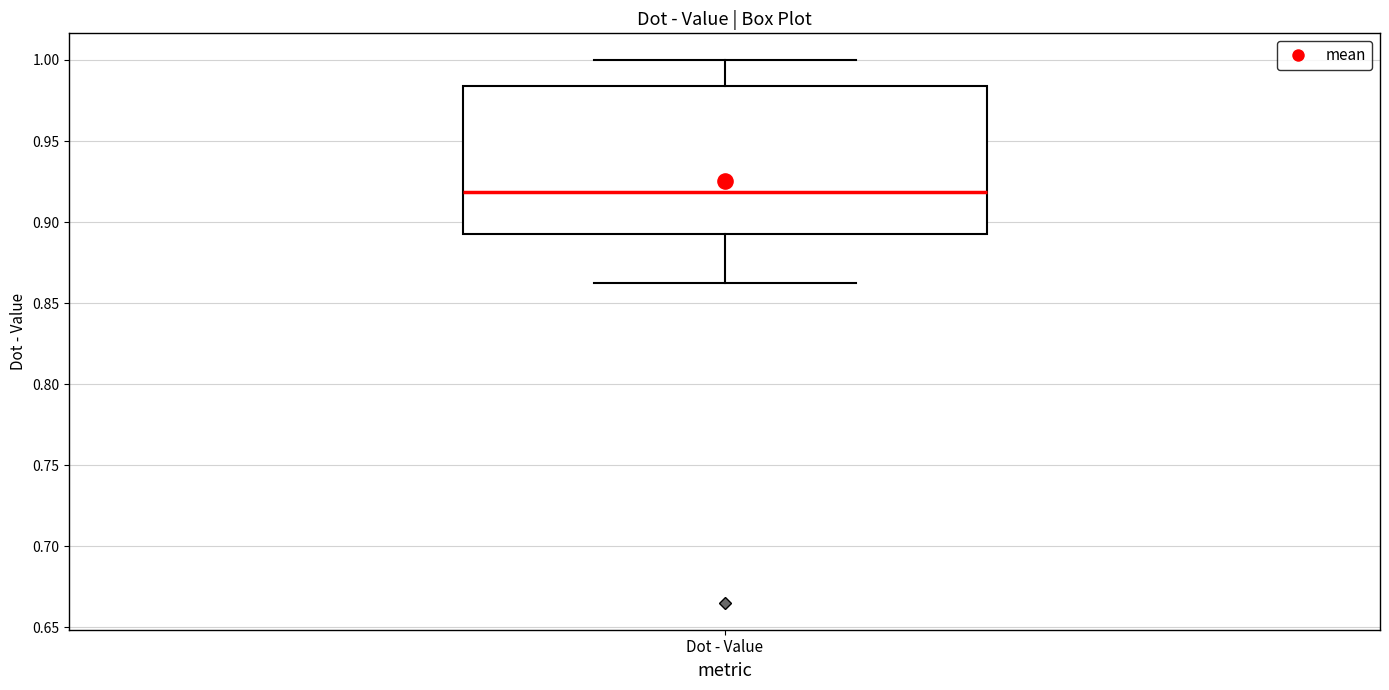

Read this box plot against the y-axis: the position of the median line, the range covered by the box, and the ends of both whiskers. The values are not printed on the chart, so give them approximately, as read against the axis.

median 0.920, box 0.890 to 0.985, whiskers 0.865 to 1.000